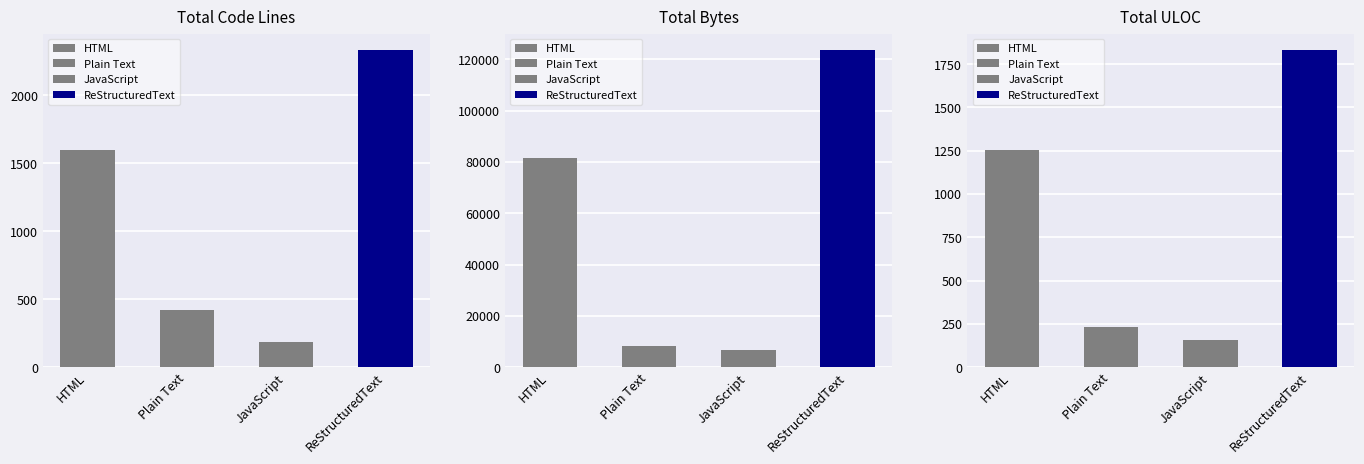

Reading right to left, transcribe all the data shown in this chart.

Code: 2336	187	419	1601
Bytes: 123749	6654	8294	81670
ULOC: 1834	158	233	1253